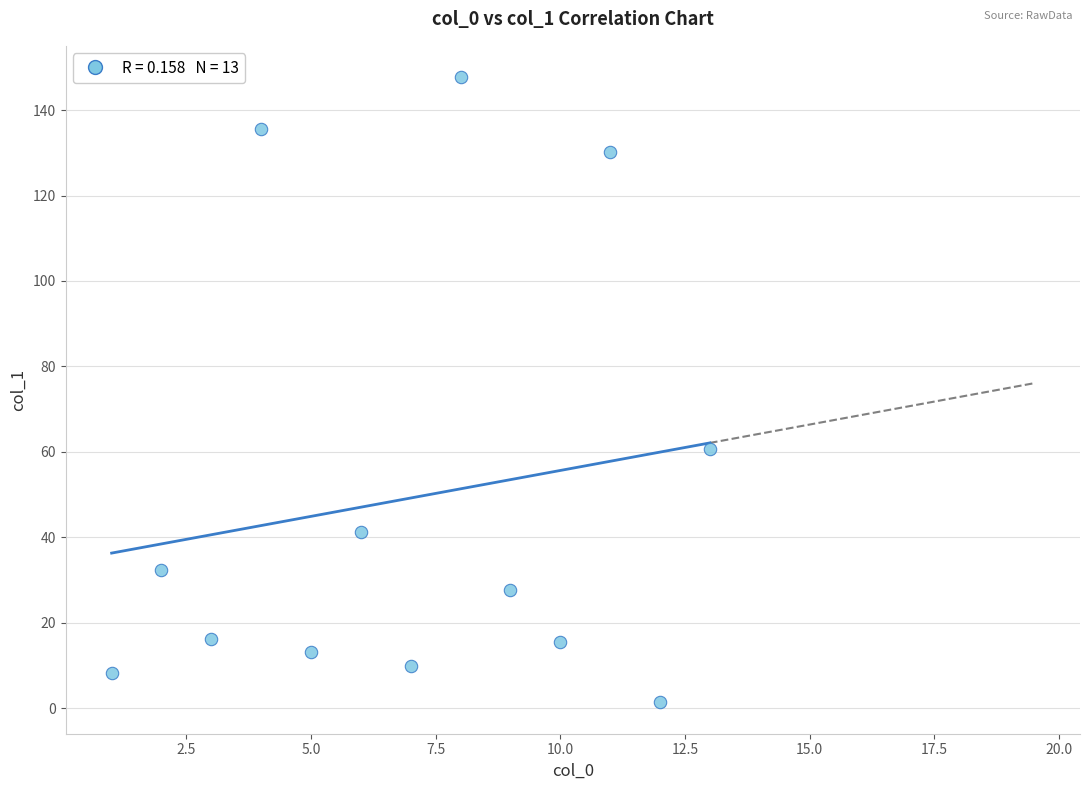

What Y value in the scatter plot is closest to 74?

60.6